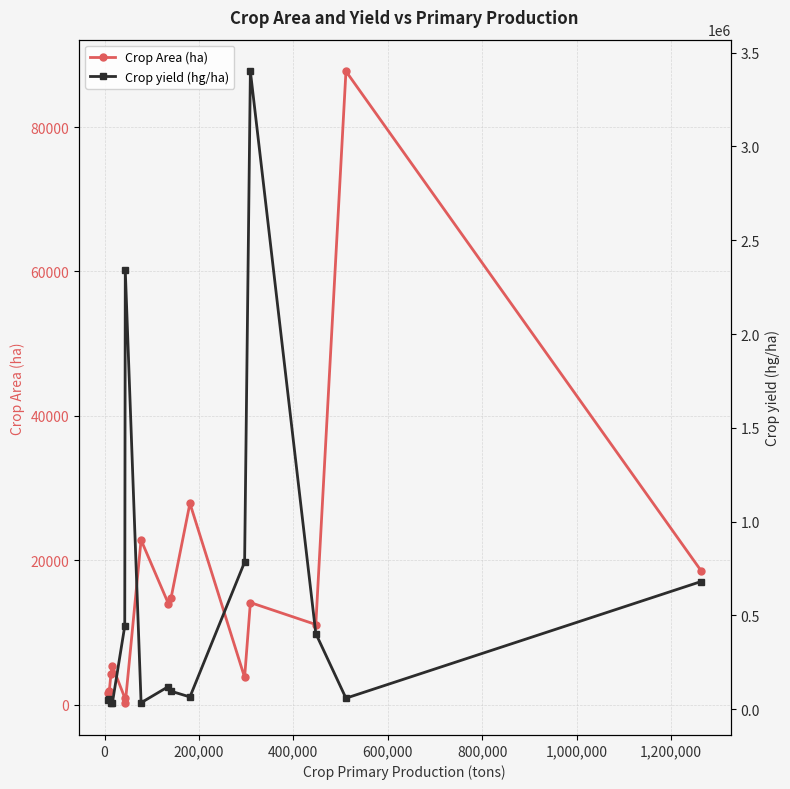

Rank the series by their average value, from highest to lowest.

Crop yield (hg/ha), Crop Area (ha)